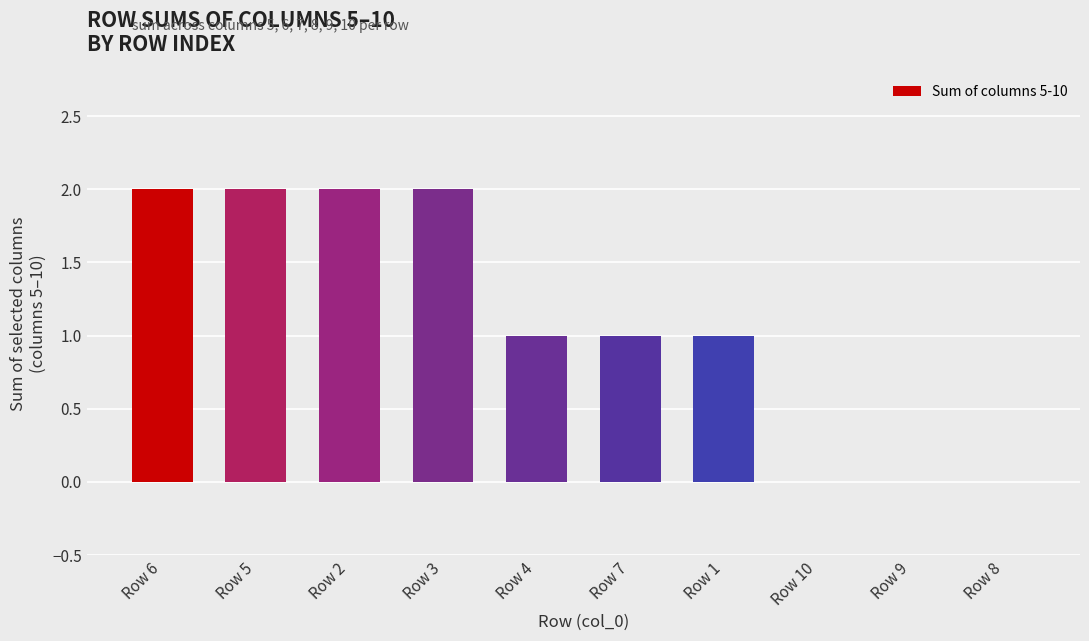

What is the ratio of the value at Row 1 to the value at Row 6?

0.5